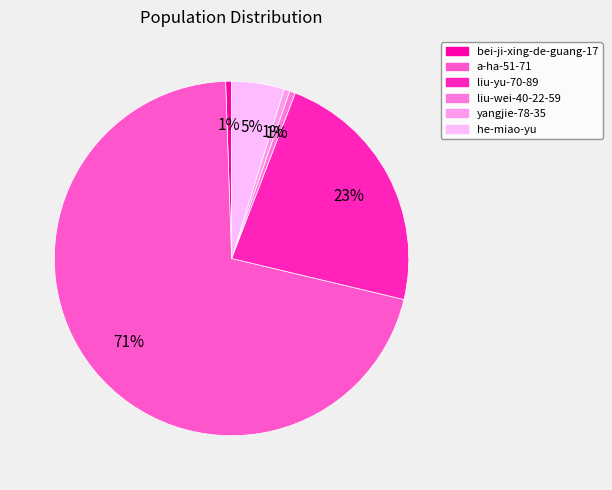

Rank the categories by value from highest to lowest.

a-ha-51-71, liu-yu-70-89, he-miao-yu, bei-ji-xing-de-guang-17, liu-wei-40-22-59, yangjie-78-35